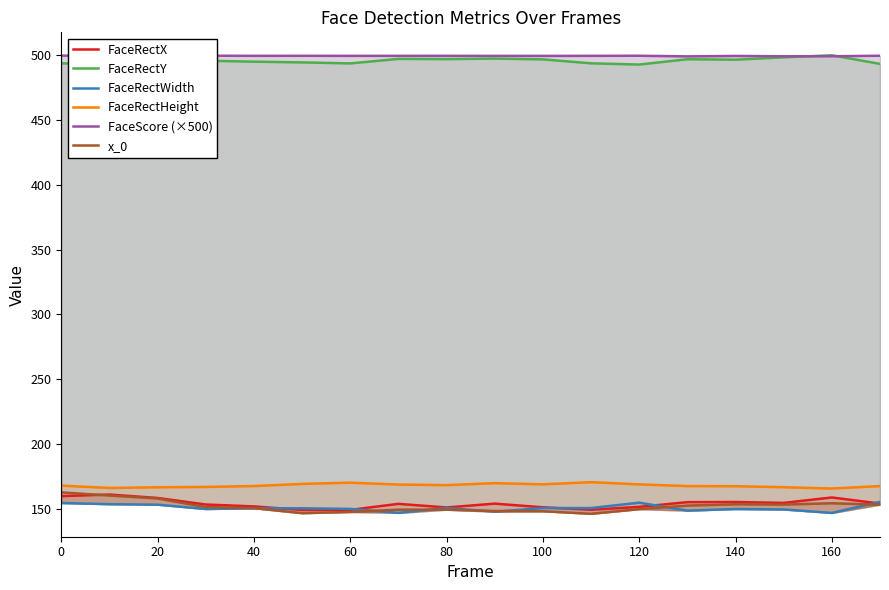

How many series are shown in this chart?

6